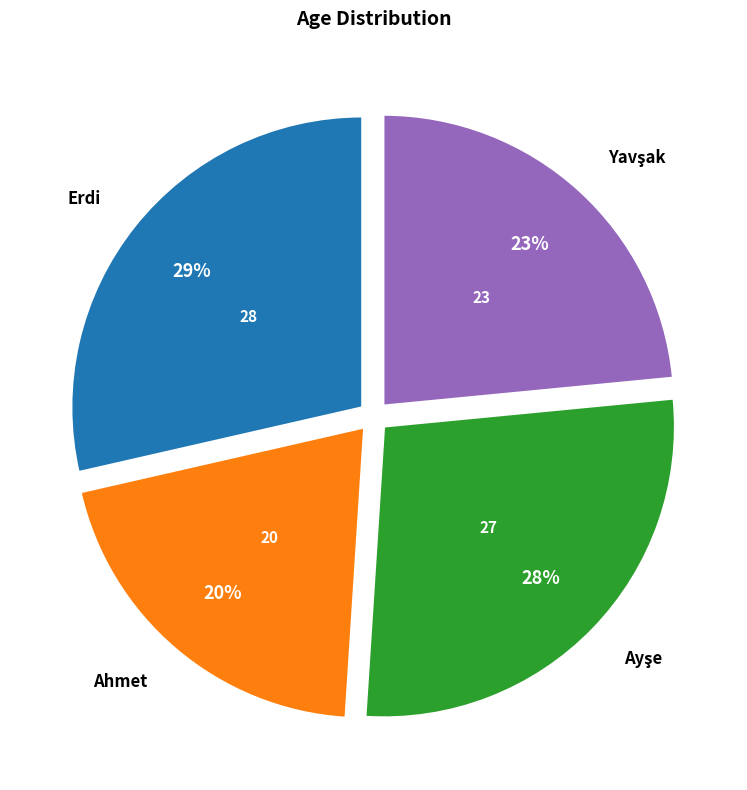

What is the ratio of the value at Erdi to the value at Ahmet?

1.4